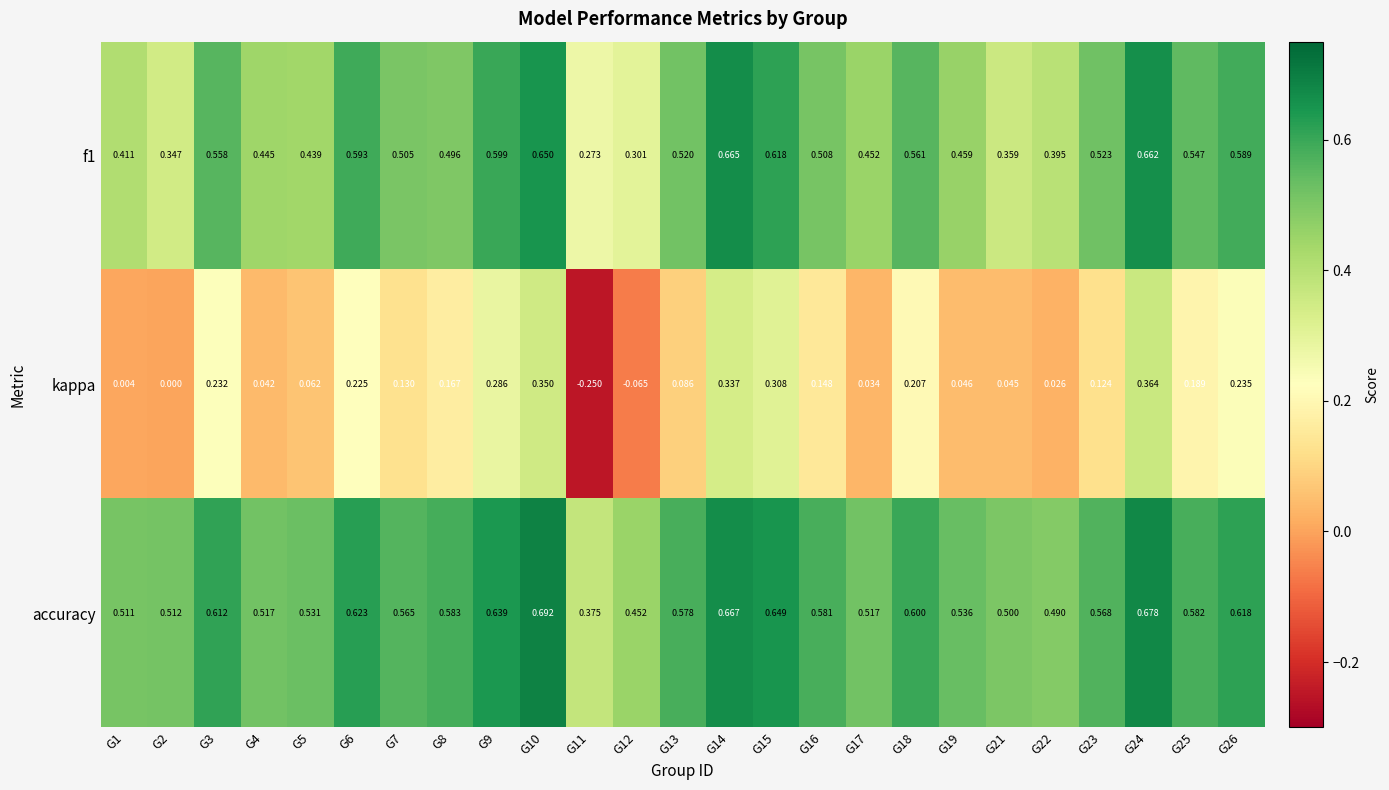

Which series has the largest total across all categories?

accuracy